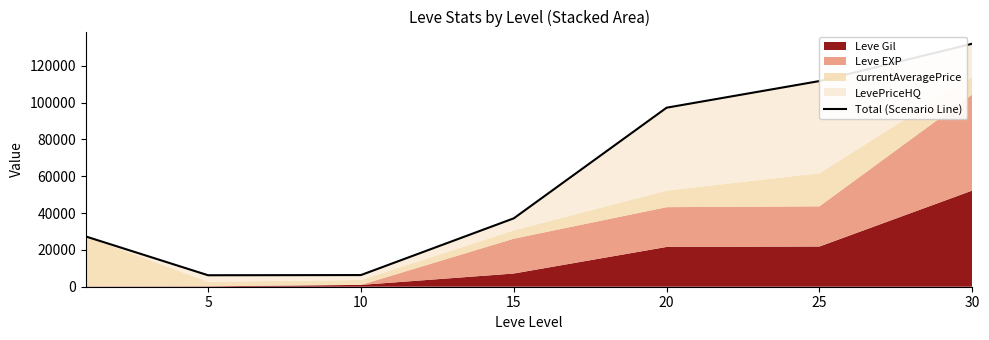

The value at 20 is 139372. True or false?

False